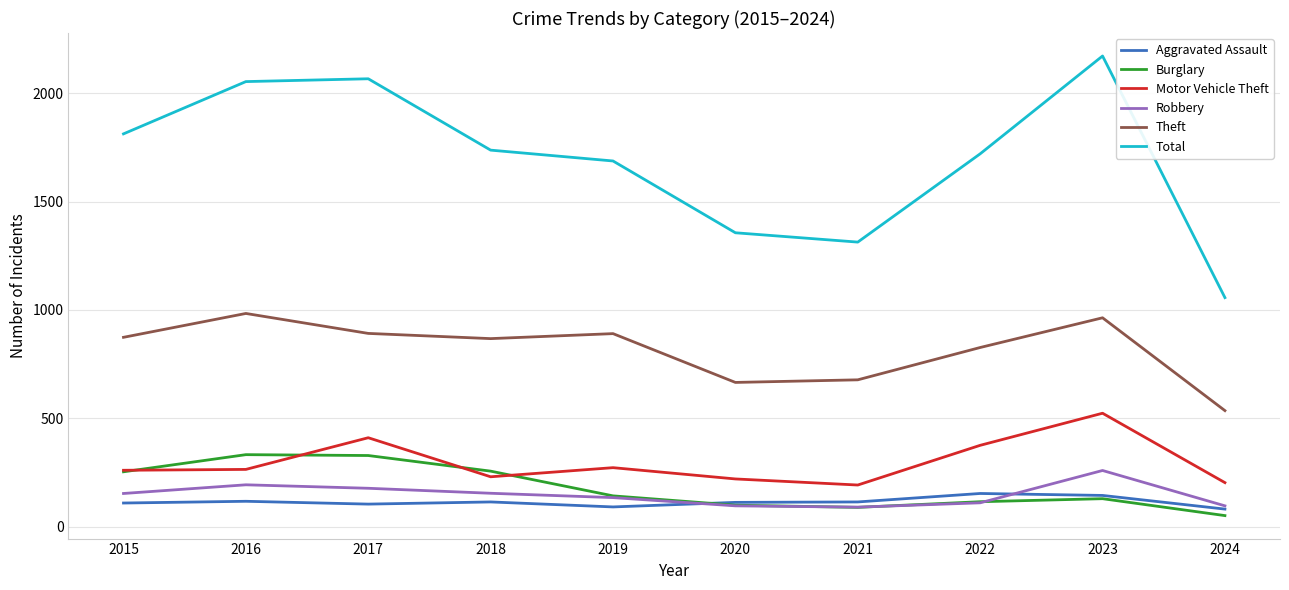

Which series has the largest total across all categories?

Total